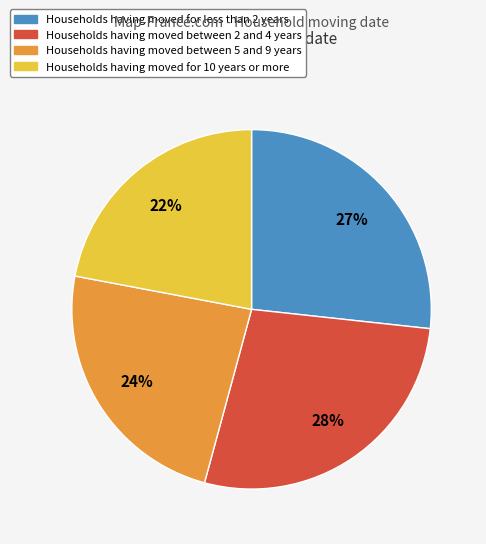

Is there any slice that represents more than half of the pie?

No